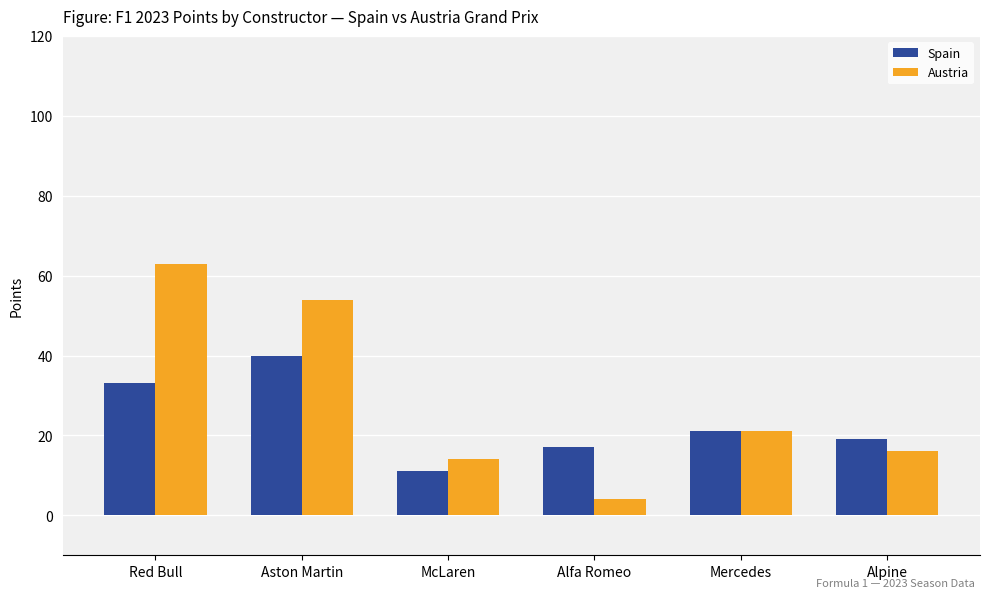

At which label is Austria closest to 33?

Mercedes